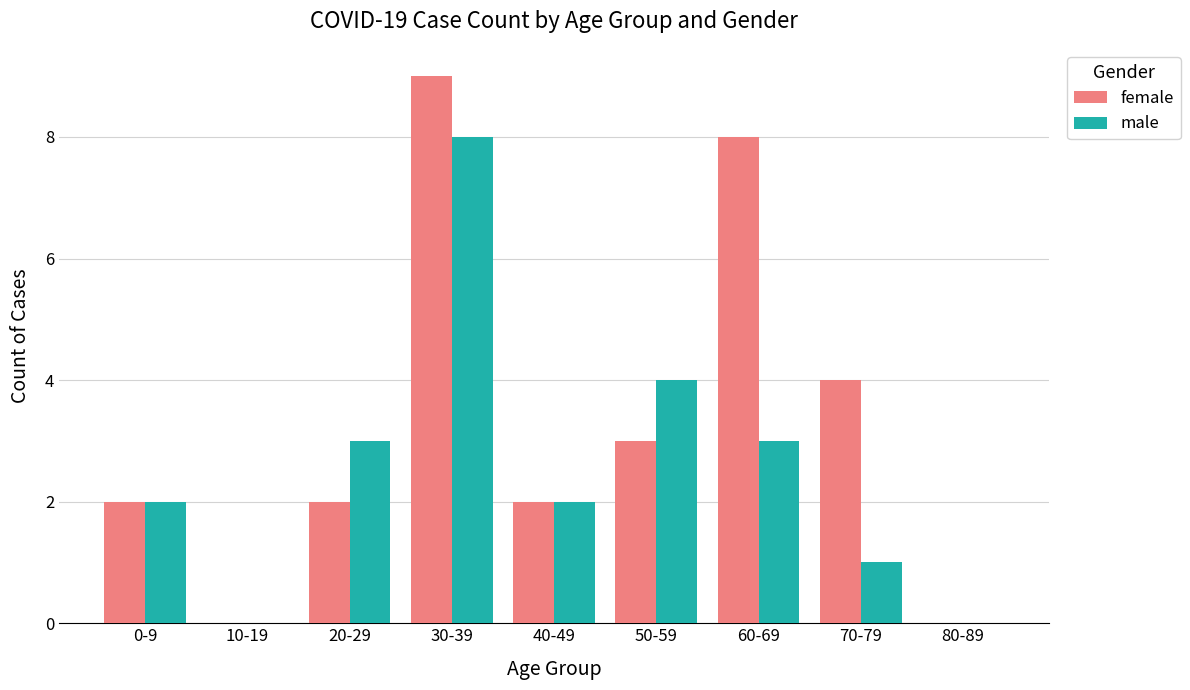

Count the number of categories in the chart.

9